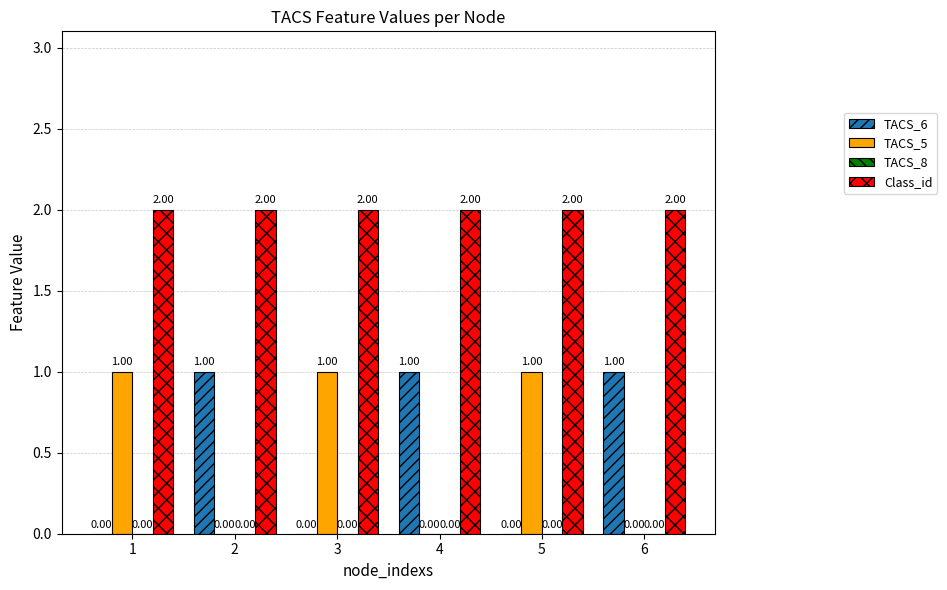

Which series has the largest total across all categories?

Class_id